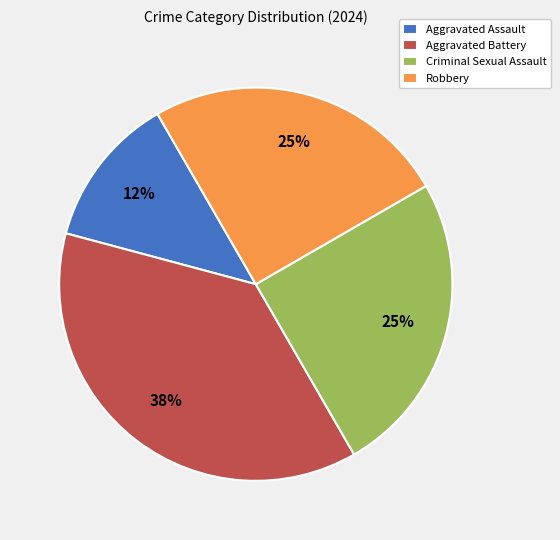

True or false: Robbery accounts for 25% of the total.

True